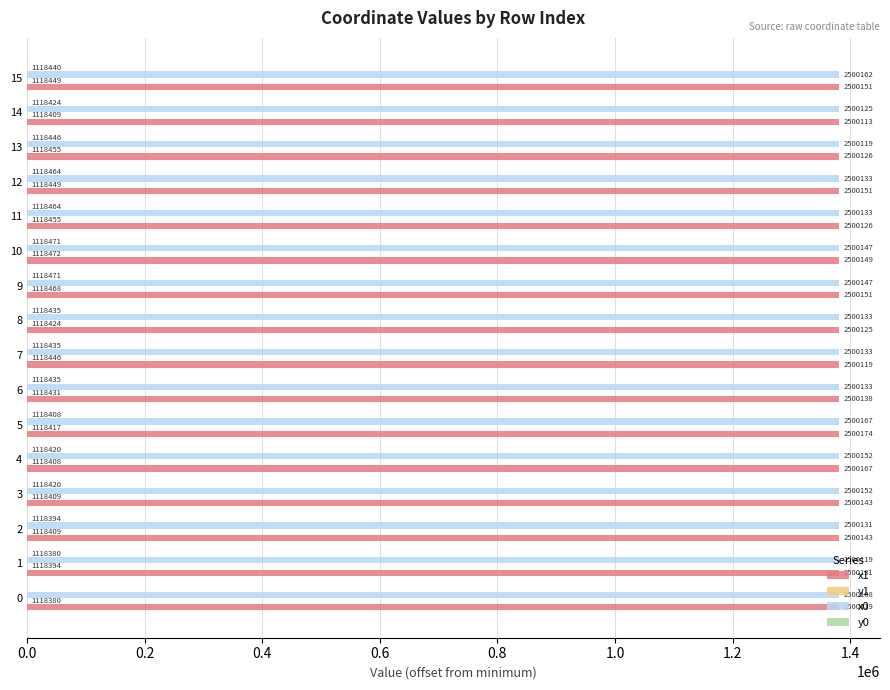

Is it true that y1 equals 83.7 at 15?

True